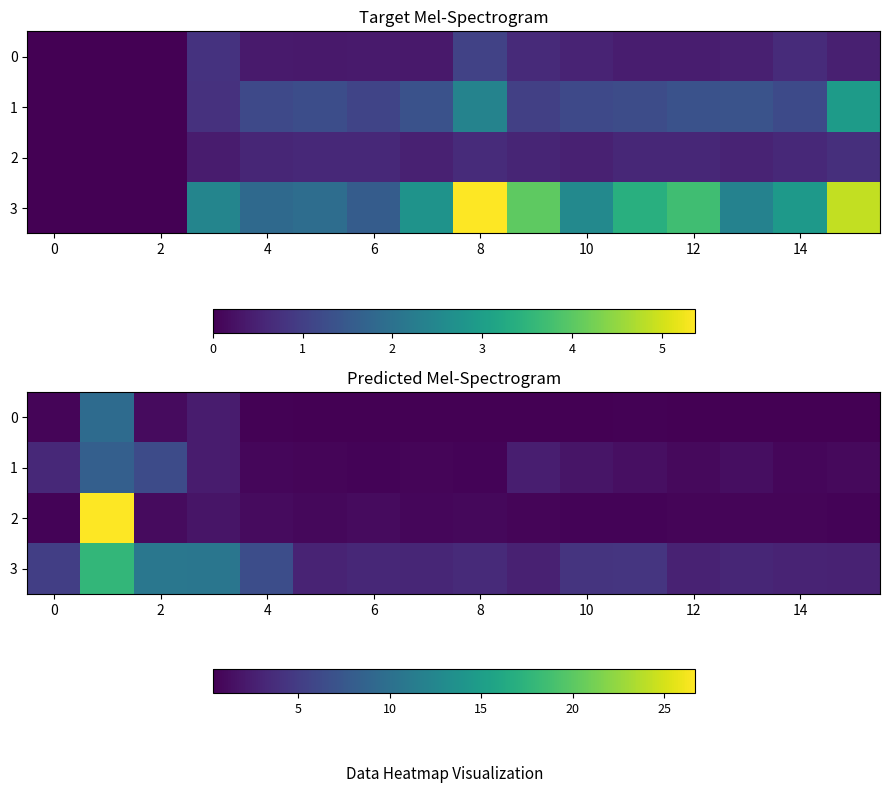

The value of 1 at 6 is 0.4. True or false?

False